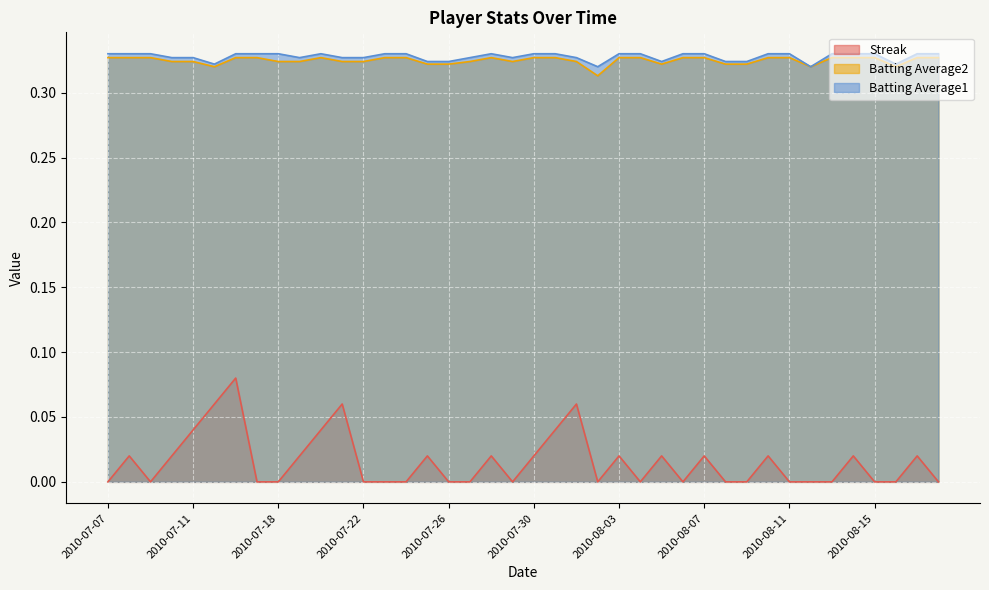

What is the sum of the Batting Average1 values at 2010-08-05 and 2010-08-18?

0.7